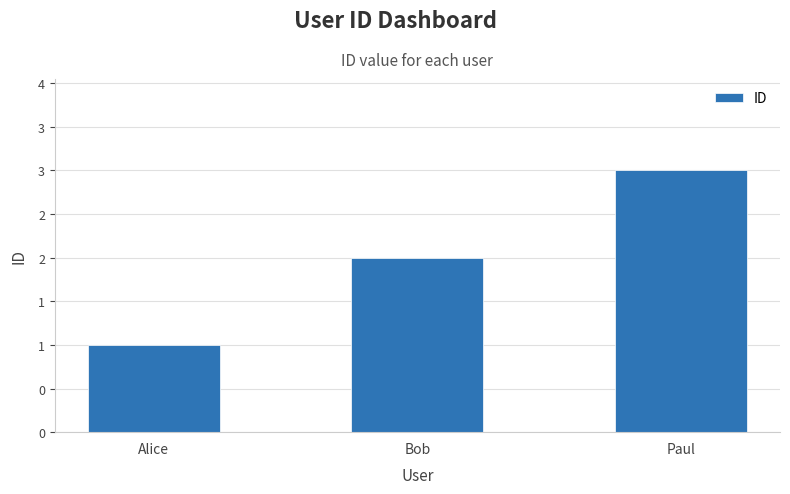

Rank the categories by value from lowest to highest.

Alice, Bob, Paul